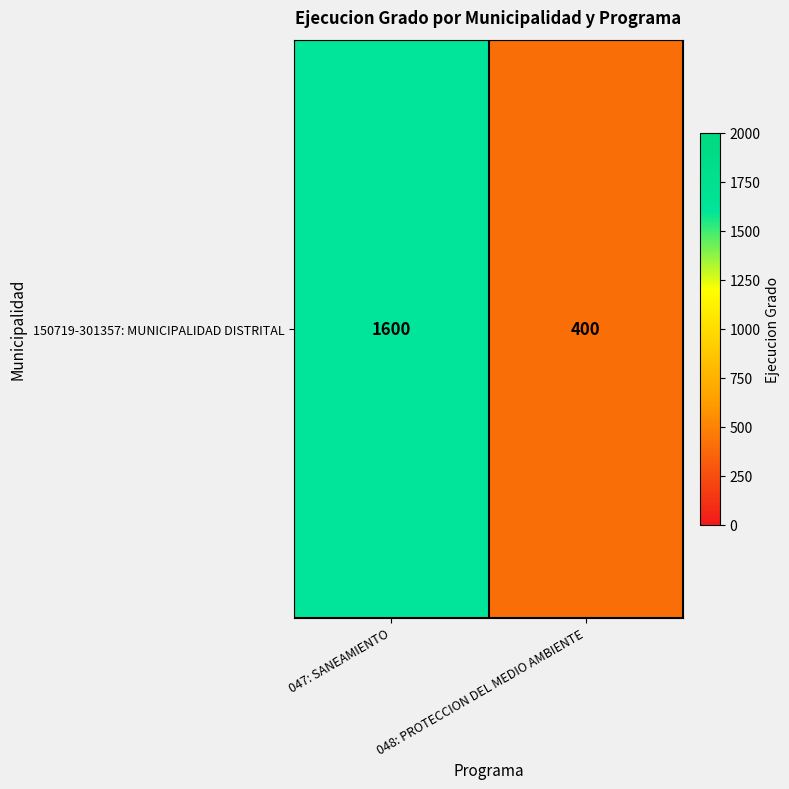

Count the number of categories in the chart.

2